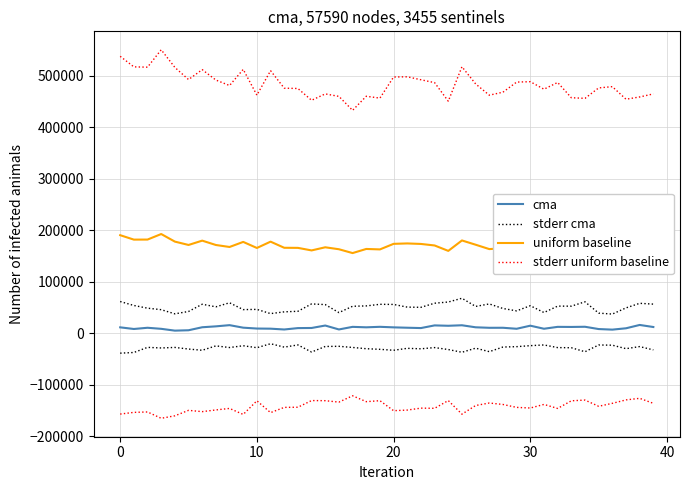

What is the value of the stderr cma point at the 27th from the left?

51896.2